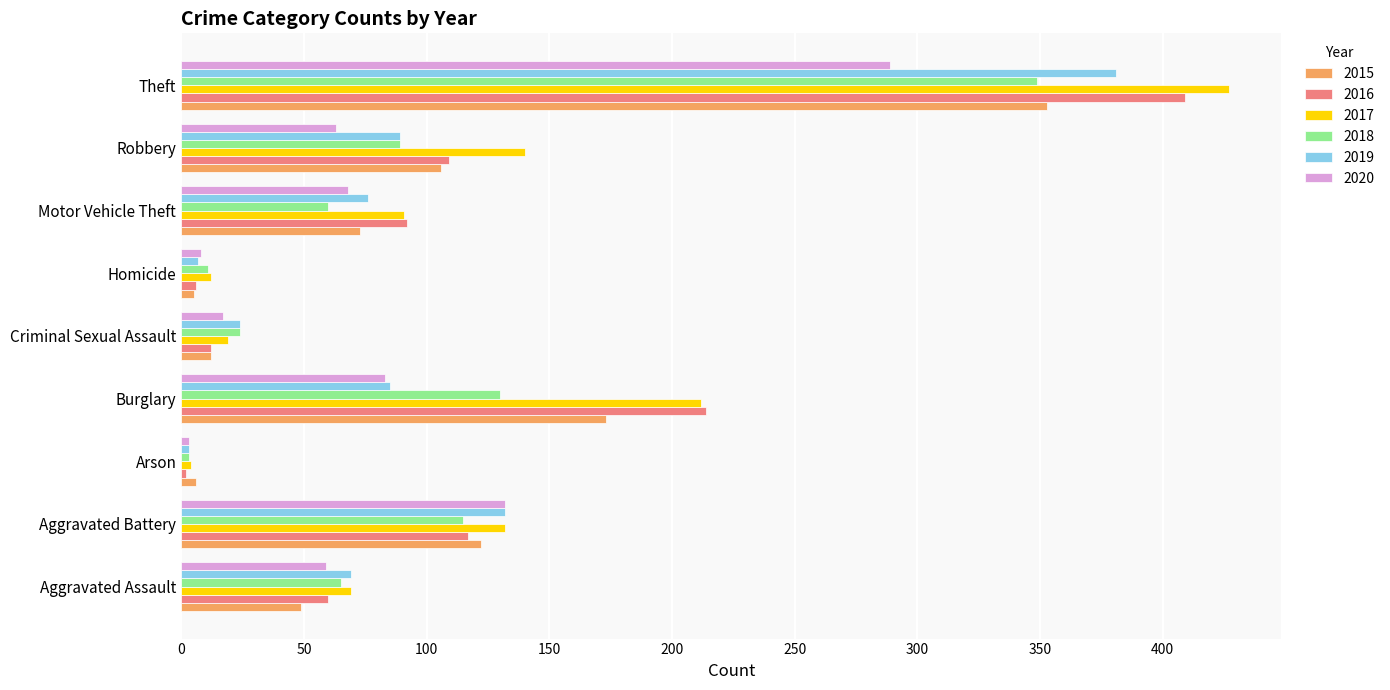

What is the total value across all series at Homicide?

49